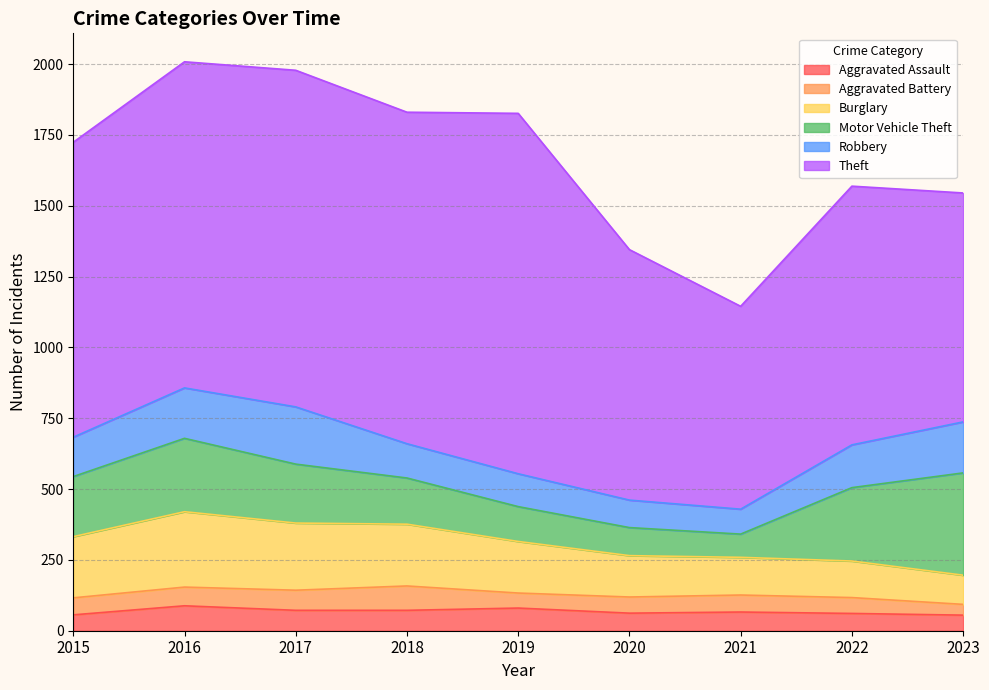

What is the difference between the highest and lowest values at 2015?

985